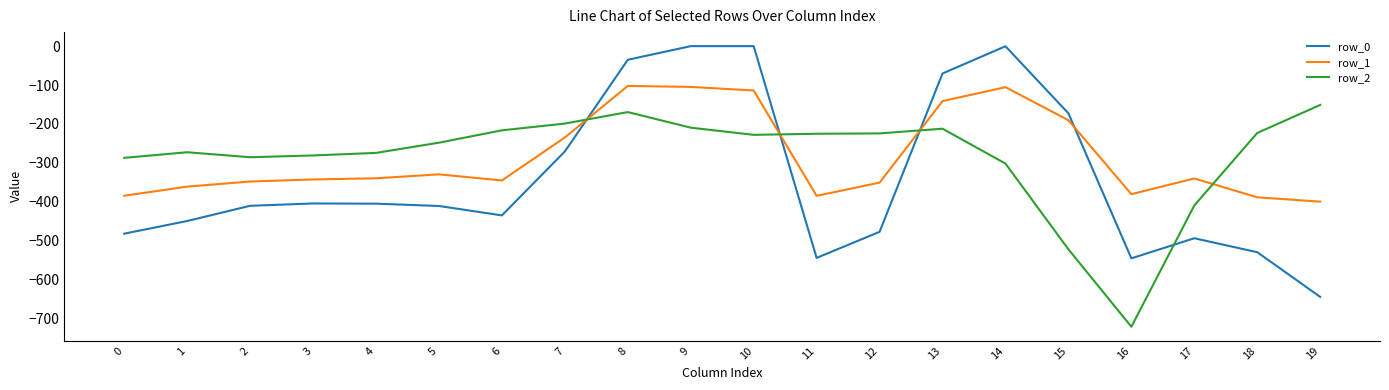

Which series has the widest spread of values?

row_0